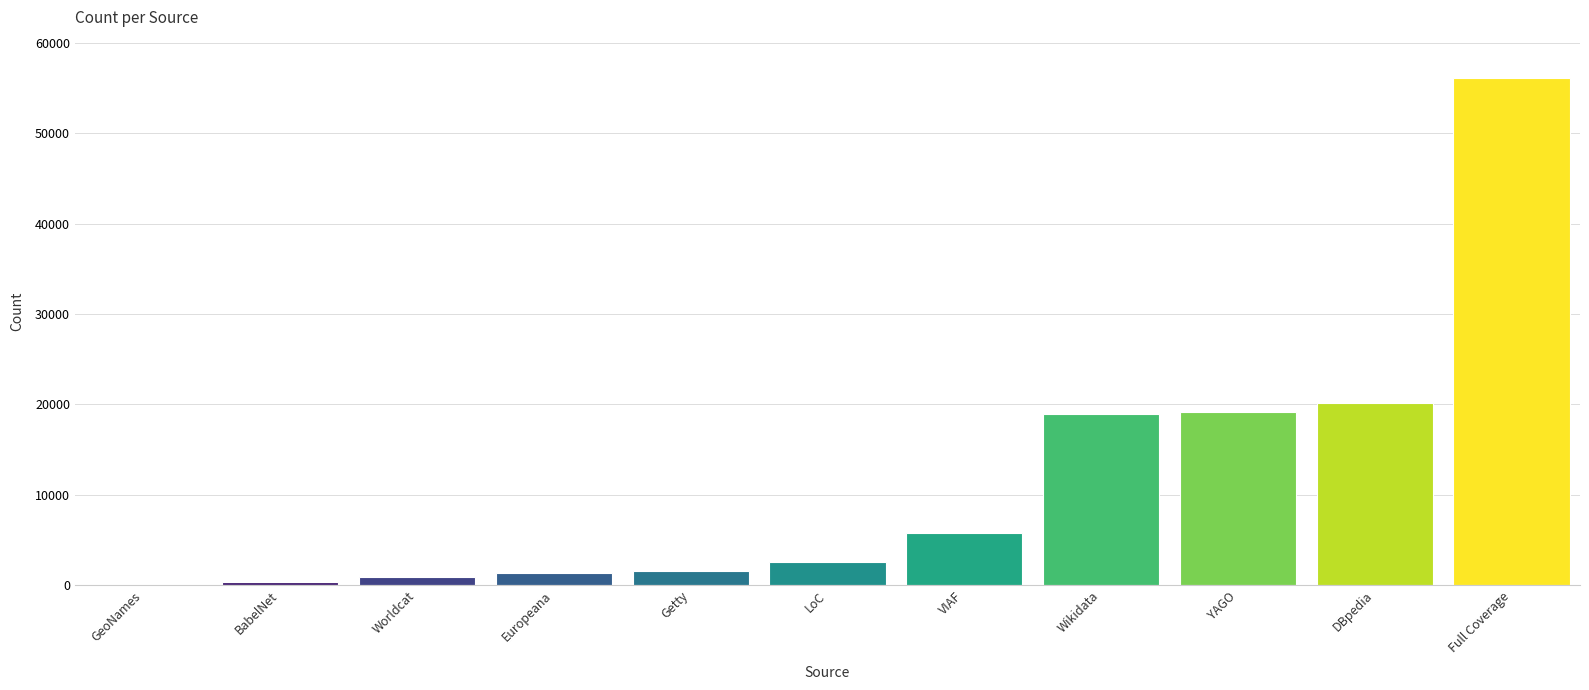

At which label is the value closest to 28099?

DBpedia